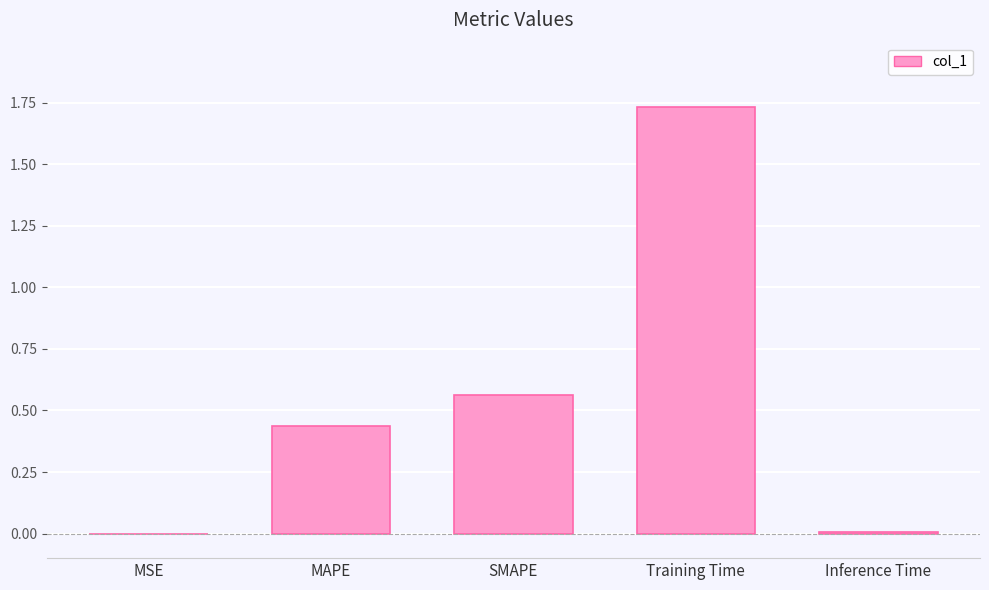

True or false: the data shows 0.0 at MSE.

True